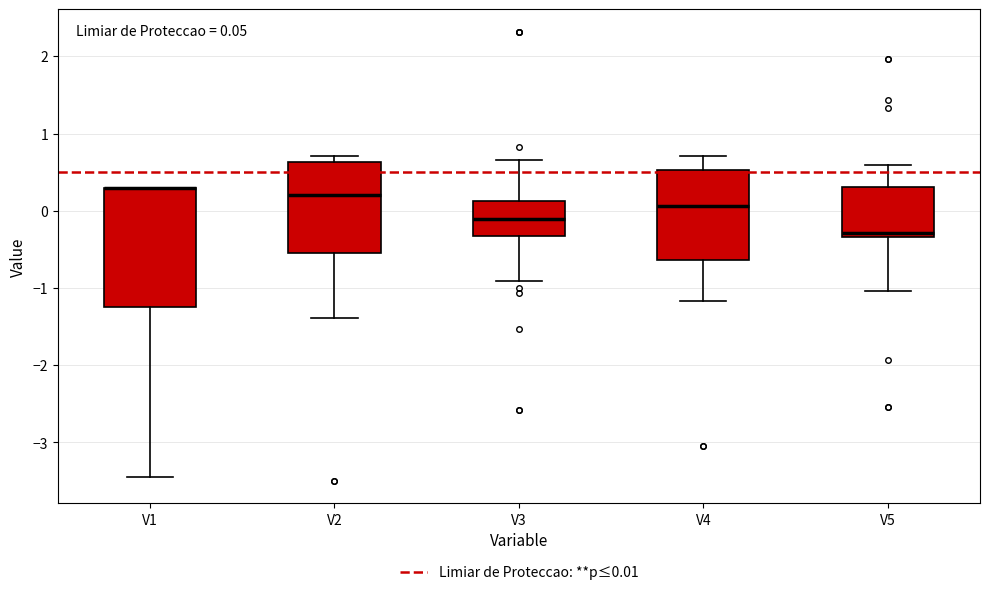

Comparing the boxes themselves (not the whiskers), which one is the tallest?

V1